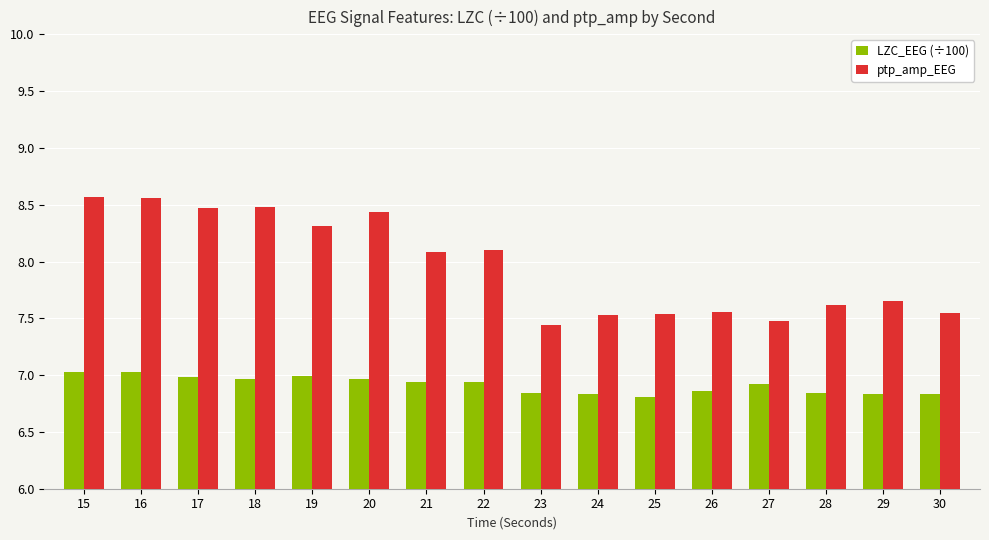

What is the average value of the ptp_amp_EEG series?

8.0